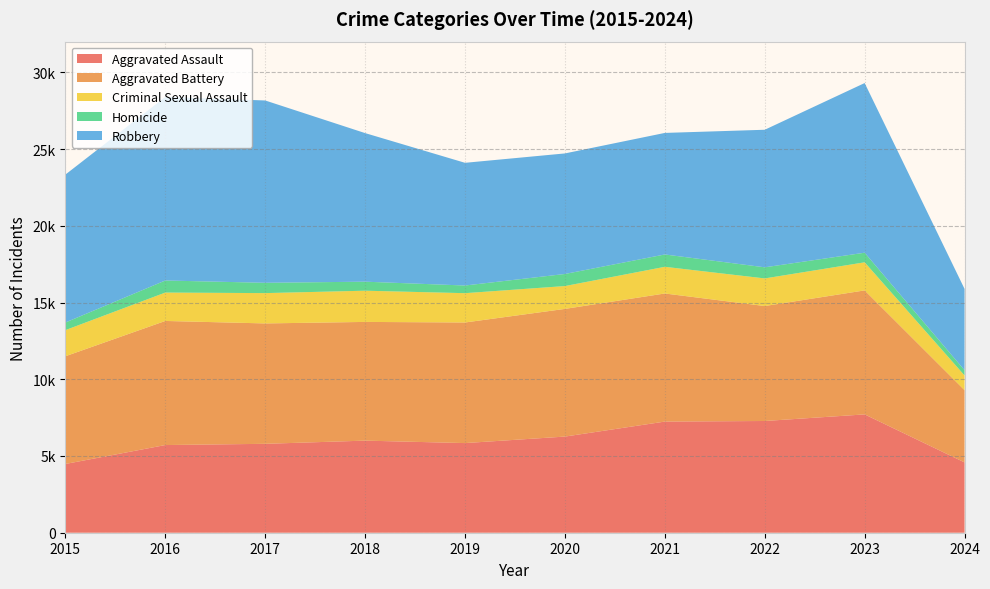

Reading left to right, extract all data points from this chart.

Aggravated Assault: 4480	5713	5793	6001	5841	6265	7242	7280	7710	4581
Aggravated Battery: 7019	8086	7845	7735	7858	8320	8347	7491	8080	4708
Criminal Sexual Assault: 1703	1850	1975	2034	1910	1488	1738	1799	1830	959
Homicide: 496	786	672	588	499	787	804	724	626	340
Robbery: 9638	11960	11880	9681	7995	7855	7920	8963	11055	5298